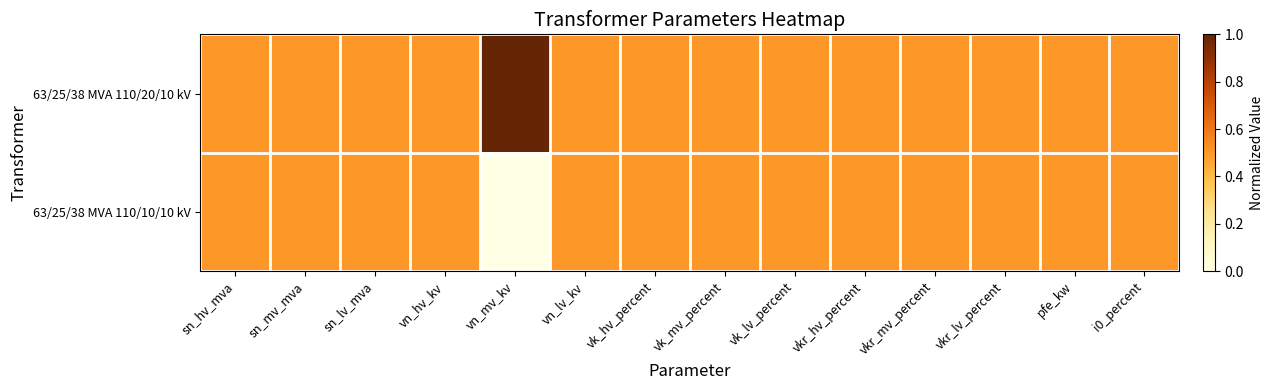

At vkr_mv_percent, list the series in order from smallest to largest.

63/25/38 MVA 110/20/10 kV, 63/25/38 MVA 110/10/10 kV